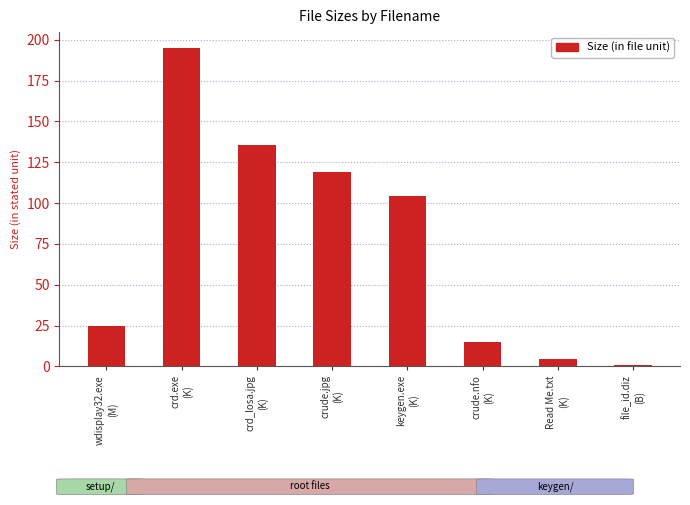

Which label corresponds to the largest value in the chart?

crd.exe
(K)